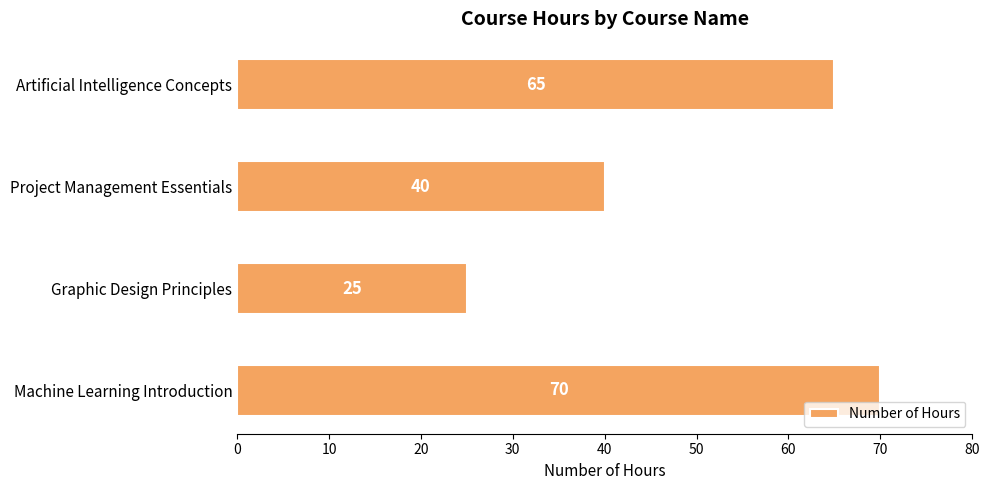

Where is the data nearest to the value 47?

Project Management Essentials